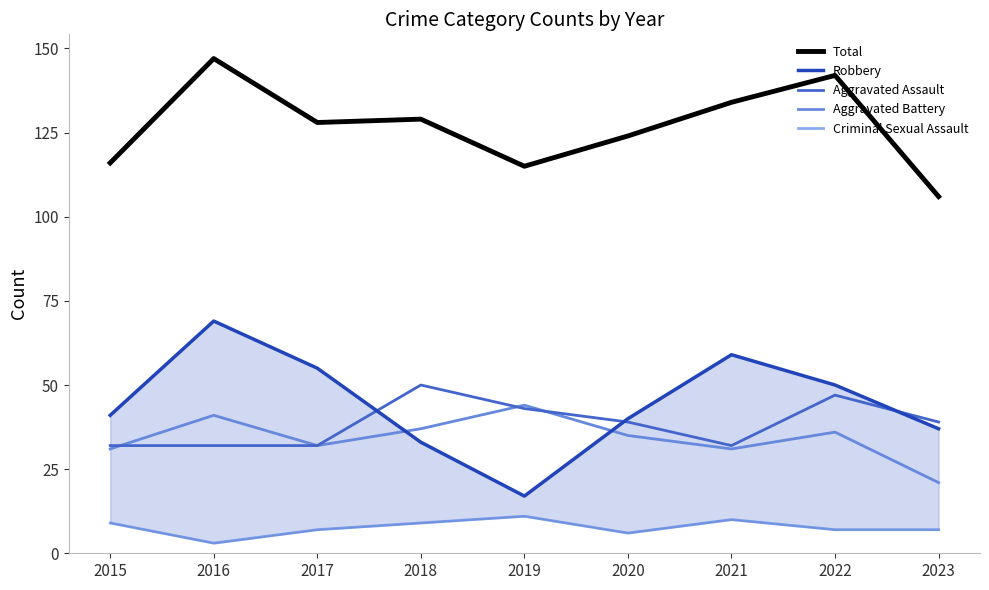

At which label does Total first exceed 128?

2016